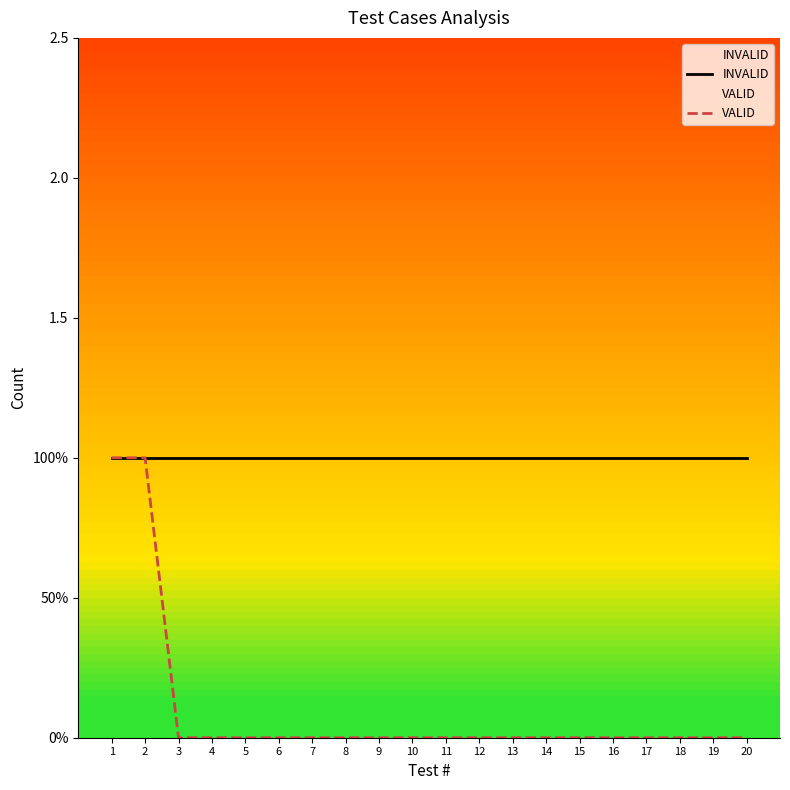

What is the difference between the second highest and second lowest values in the VALID series?

1